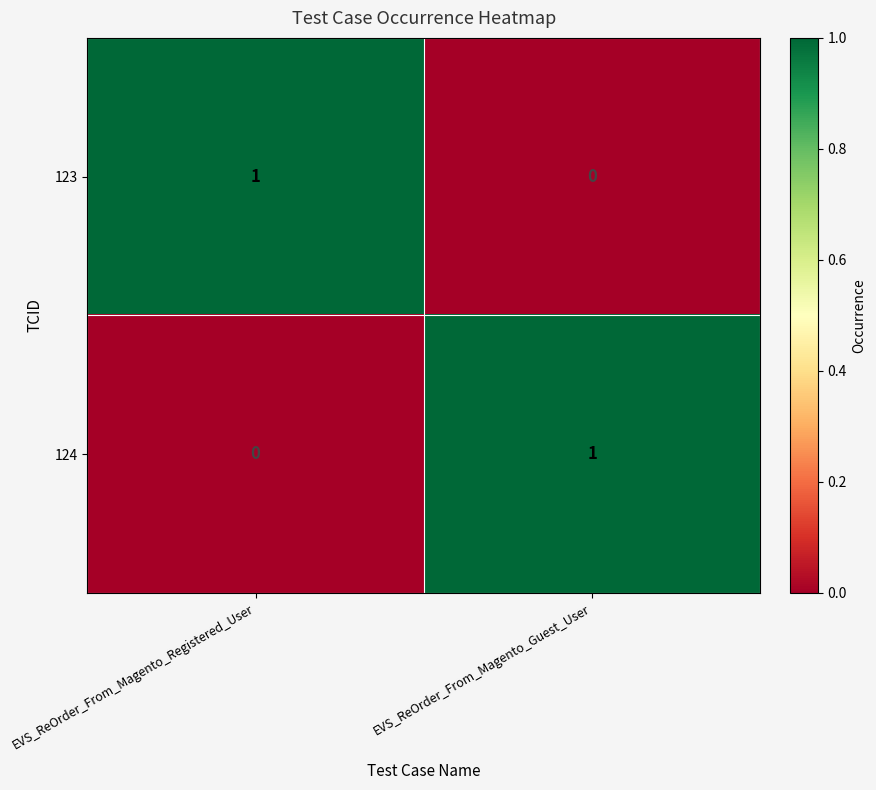

At which label is 124 closest to 0?

EVS_ReOrder_From_Magento_Registered_User